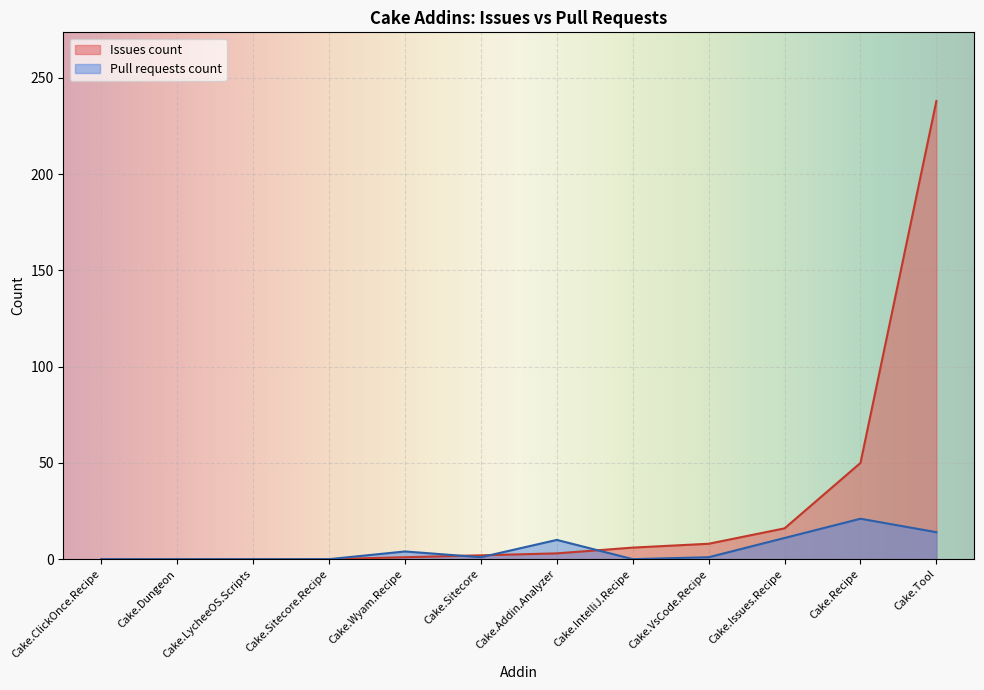

Where is the first local minimum for Pull requests count?

Cake.LycheeOS.Scripts